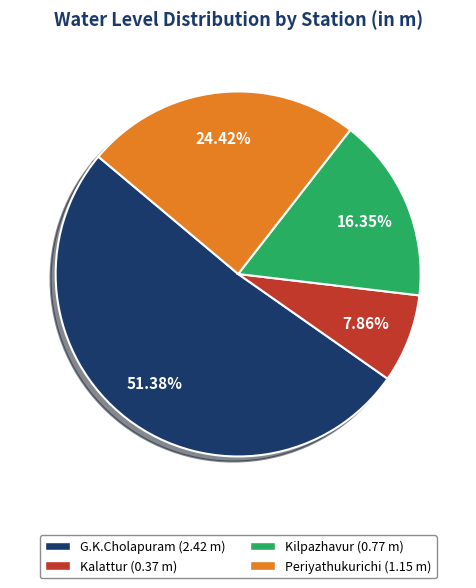

What is the largest slice in the pie chart?

G.K.Cholapuram